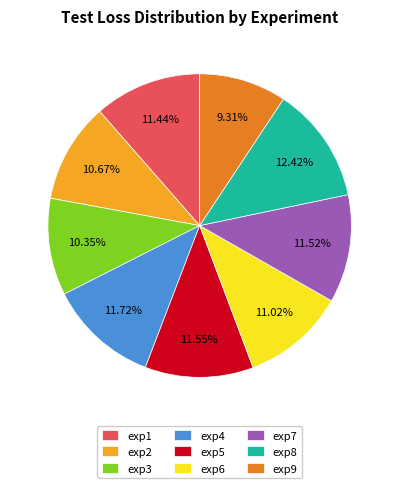

Is exp9 the majority of the pie?

No